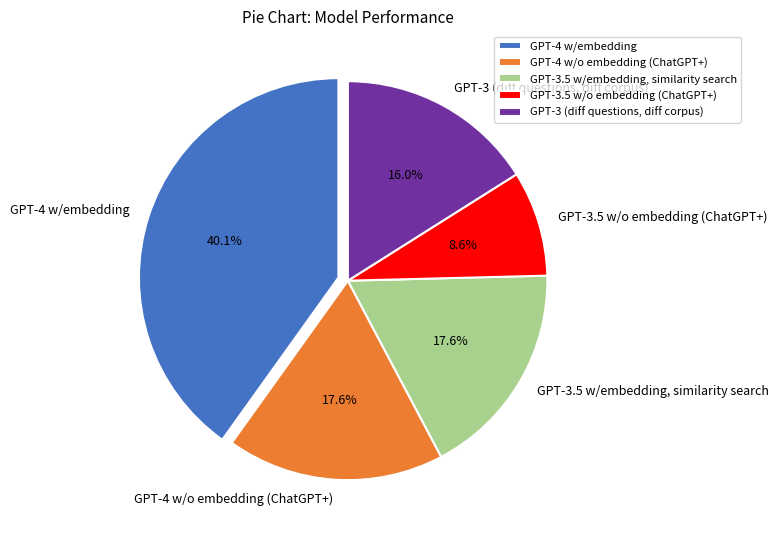

Is GPT-3.5 w/o embedding (ChatGPT+) the majority of the pie?

No